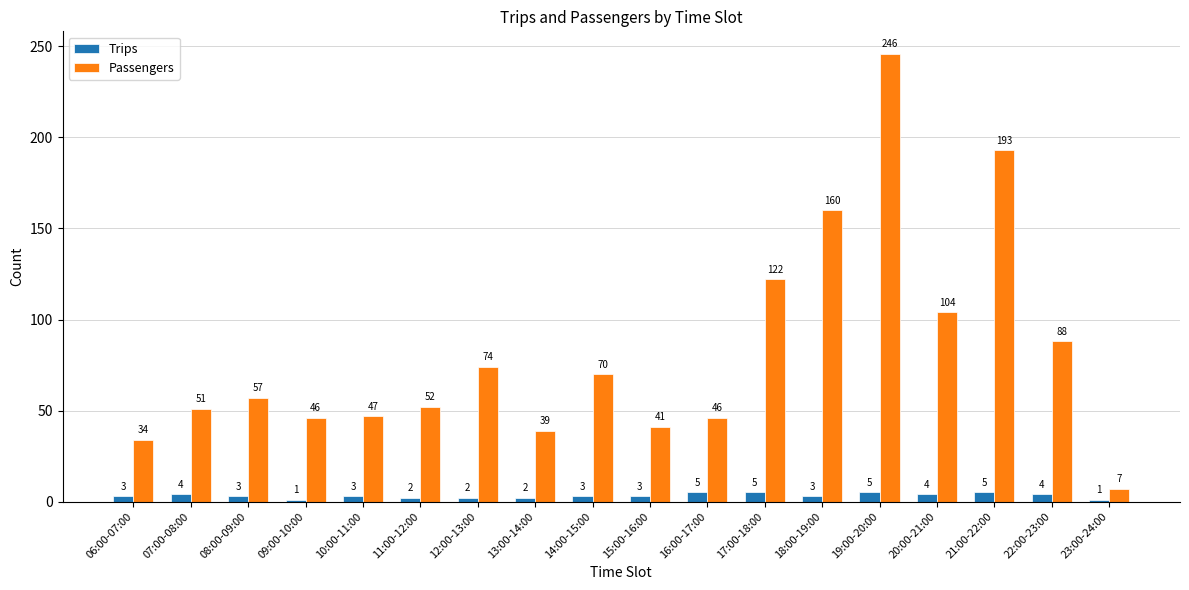

Reading left to right, extract all data points from this chart.

Trips: 06:00-07:00=3	07:00-08:00=4	08:00-09:00=3	09:00-10:00=1	10:00-11:00=3	11:00-12:00=2	12:00-13:00=2	13:00-14:00=2	14:00-15:00=3	15:00-16:00=3	16:00-17:00=5	17:00-18:00=5	18:00-19:00=3	19:00-20:00=5	20:00-21:00=4	21:00-22:00=5	22:00-23:00=4	23:00-24:00=1
Passengers: 06:00-07:00=34	07:00-08:00=51	08:00-09:00=57	09:00-10:00=46	10:00-11:00=47	11:00-12:00=52	12:00-13:00=74	13:00-14:00=39	14:00-15:00=70	15:00-16:00=41	16:00-17:00=46	17:00-18:00=122	18:00-19:00=160	19:00-20:00=246	20:00-21:00=104	21:00-22:00=193	22:00-23:00=88	23:00-24:00=7